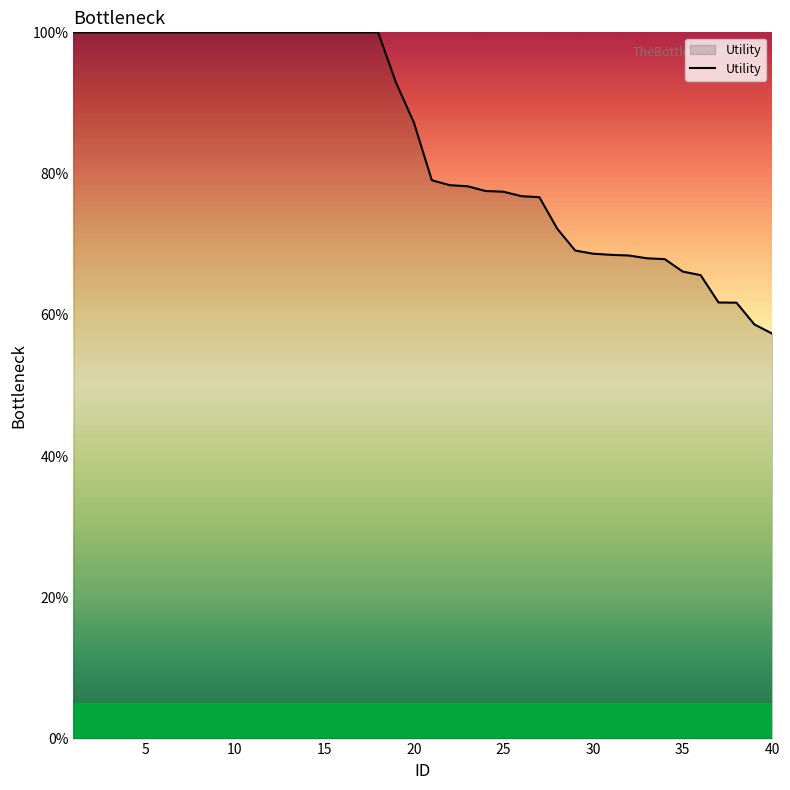

How many lines are shown in the chart?

1